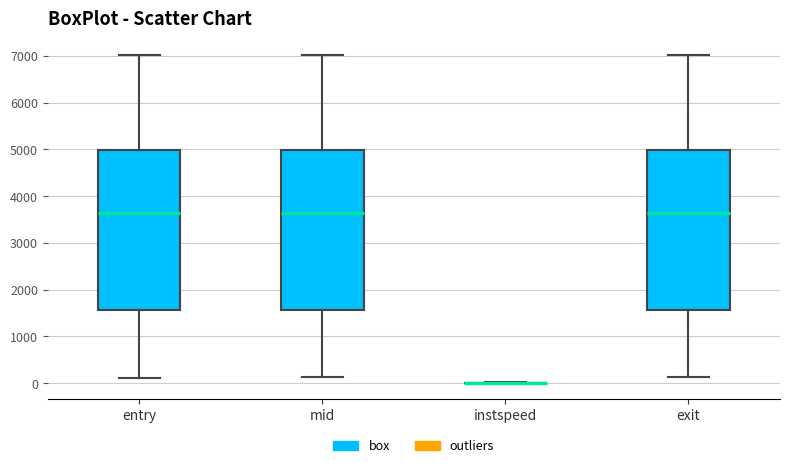

Reading left to right, read every box against the y-axis: the position of its median line, the range the box covers, and the ends of its whiskers. The values are not printed on the chart, so give them approximately, as read against the axis.

entry: median 3600, box 1600 to 5000, whiskers 100 to 7000
mid: median 3600, box 1600 to 5000, whiskers 100 to 7000
instspeed: box collapsed to a line at 0, whiskers 0 to 0
exit: median 3600, box 1600 to 5000, whiskers 100 to 7000